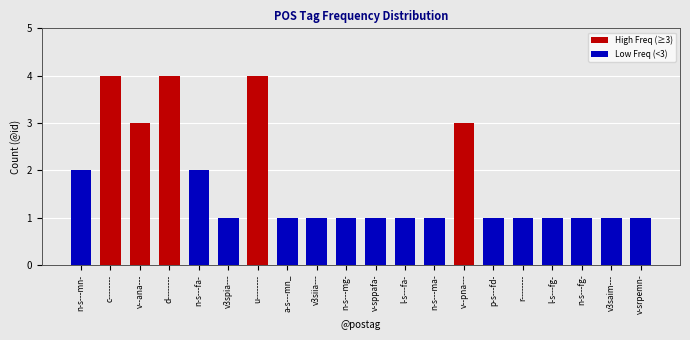

The chart shows a value of 1 at d--------. True or false?

False